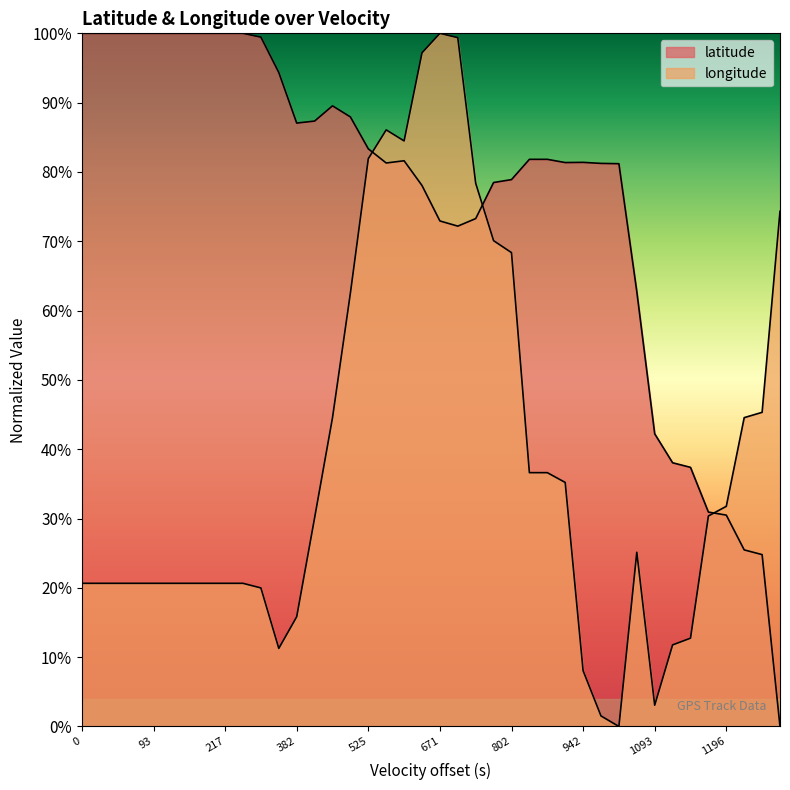

How many data points does each series have?

40